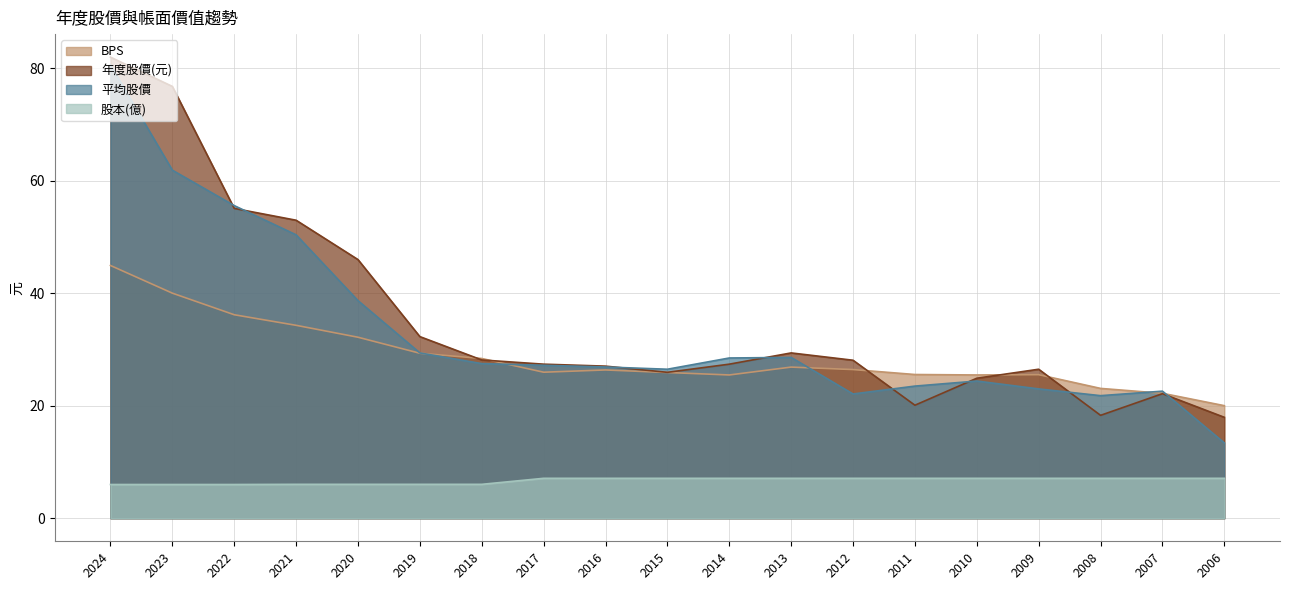

How many values in the 年度股價(元) series are below 27?

7